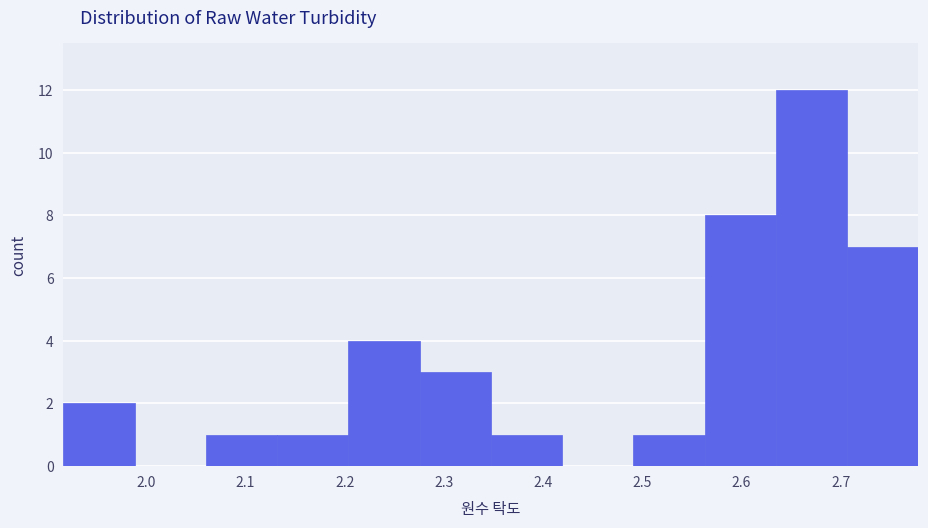

Reading left to right, transcribe this chart: for each bar, give the range it covers on the x-axis and its height. Neither the bar edges nor the heights are printed on the chart, so give them approximately, as read against the axes.

1.92 to 1.99: 2
1.99 to 2.06: 0
2.06 to 2.13: 1
2.13 to 2.20: 1
2.20 to 2.28: 4
2.28 to 2.35: 3
2.35 to 2.42: 1
2.42 to 2.49: 0
2.49 to 2.56: 1
2.56 to 2.63: 8
2.63 to 2.71: 12
2.71 to 2.78: 7